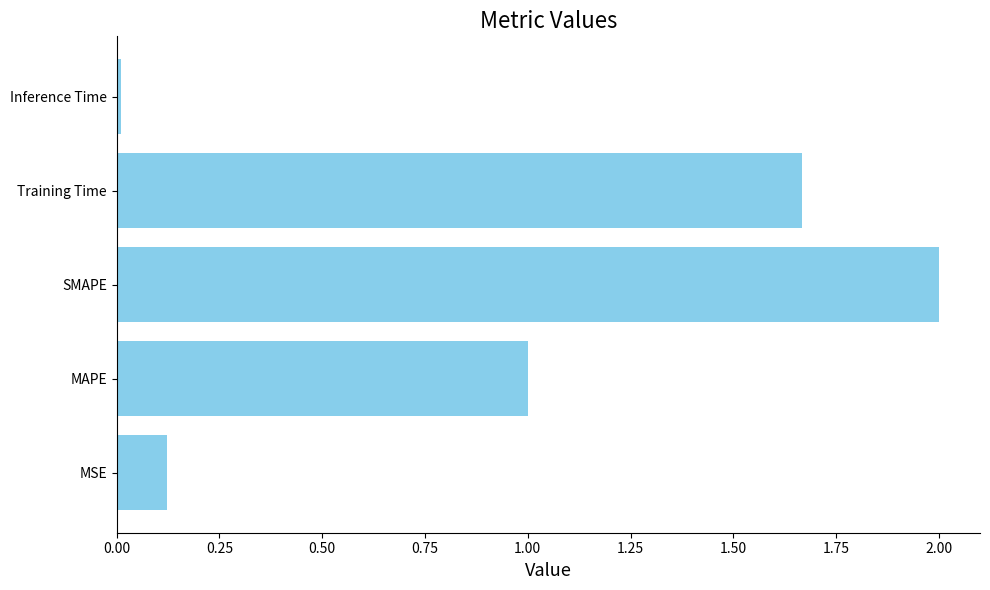

How many series are shown in this chart?

1